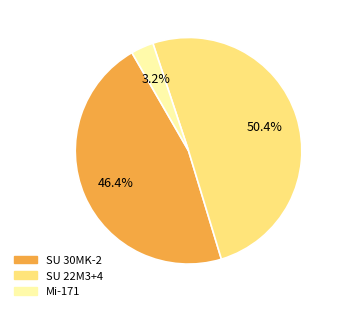

Is there a majority slice in this chart?

Yes